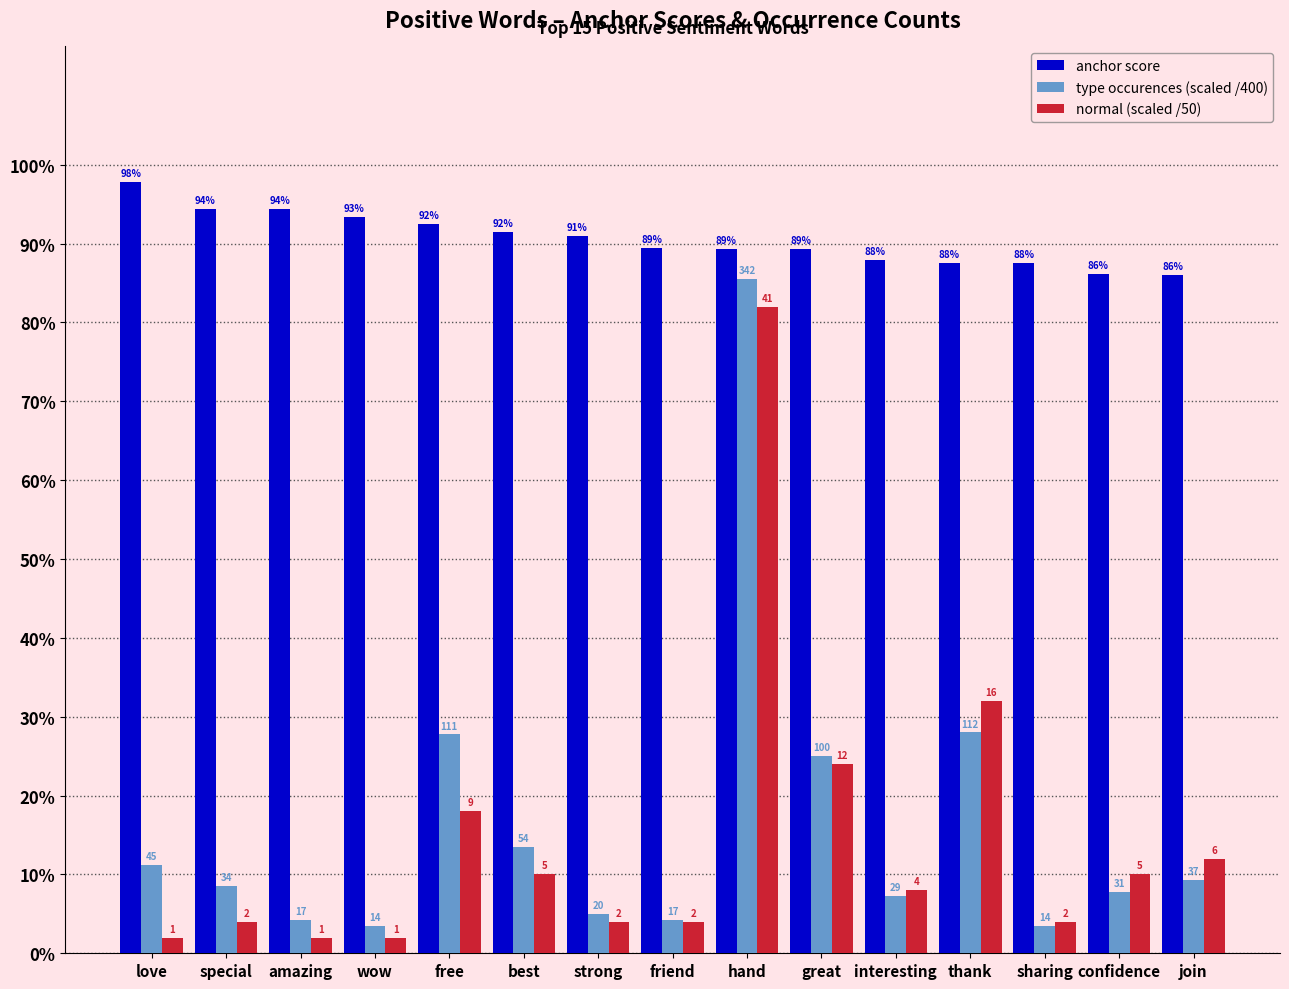

At how many categories does at least one series exceed 0?

15